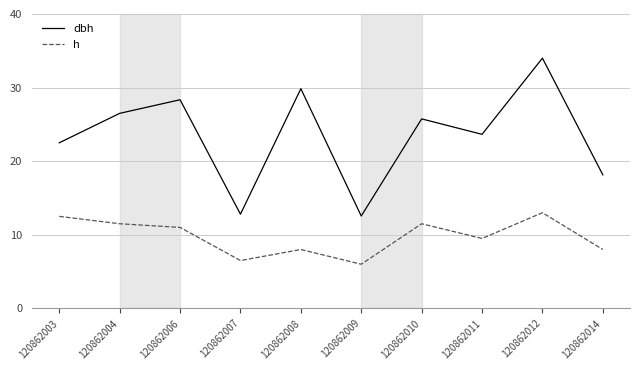

Rank the series at 120862007 from lowest to highest value.

h, dbh